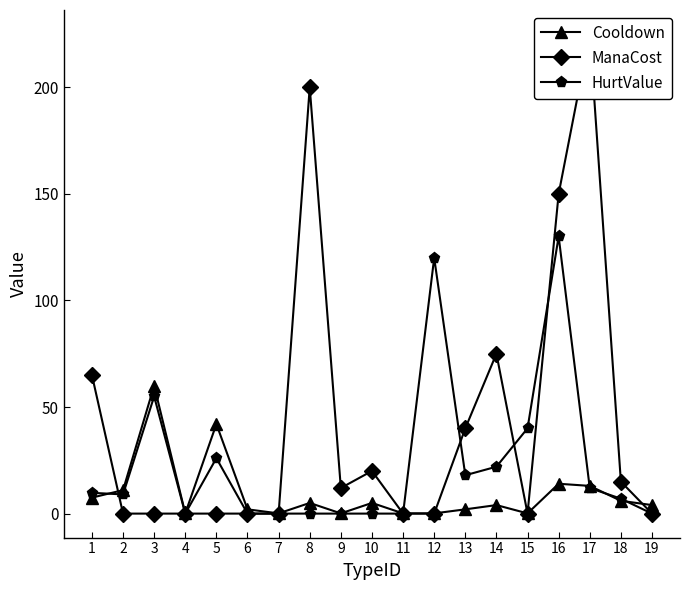

True or false: HurtValue has more than 2 points higher than both neighbors.

True